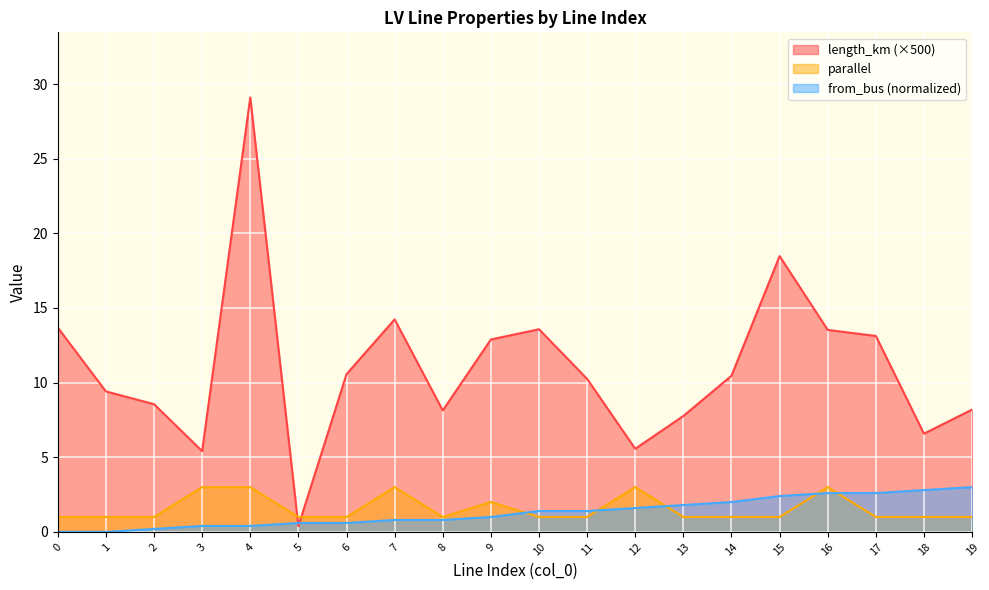

What is the sum of the parallel values at 10 and 8?

2.0